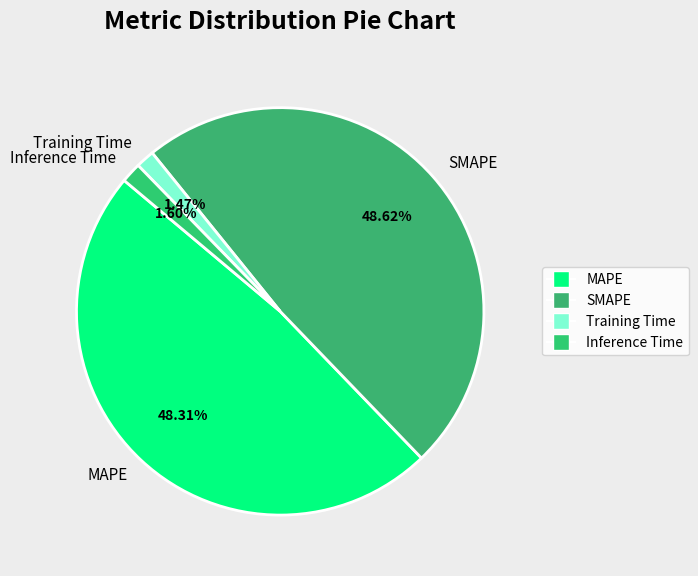

Does any single category account for the majority?

No